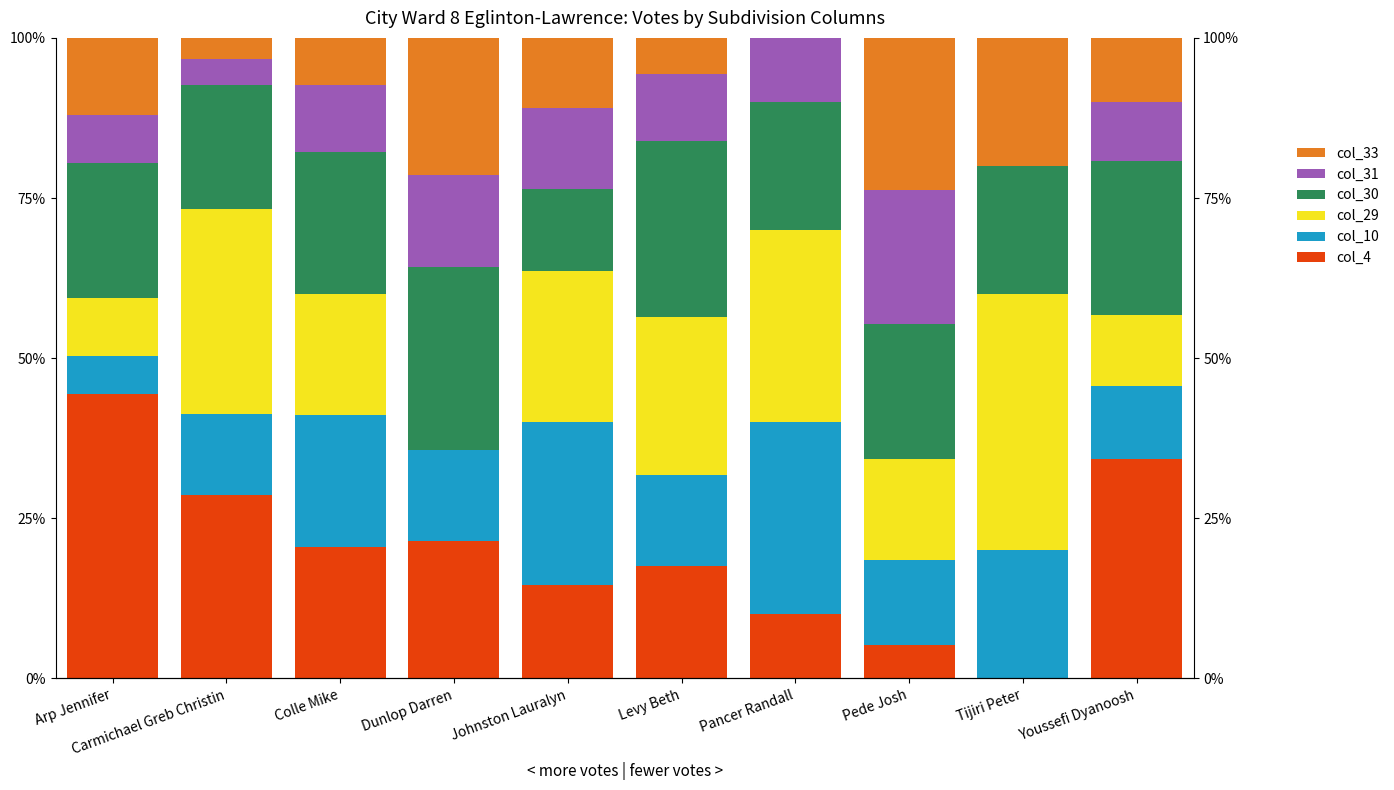

Which series changed the most between Pancer Randall and Pede Josh?

col_33